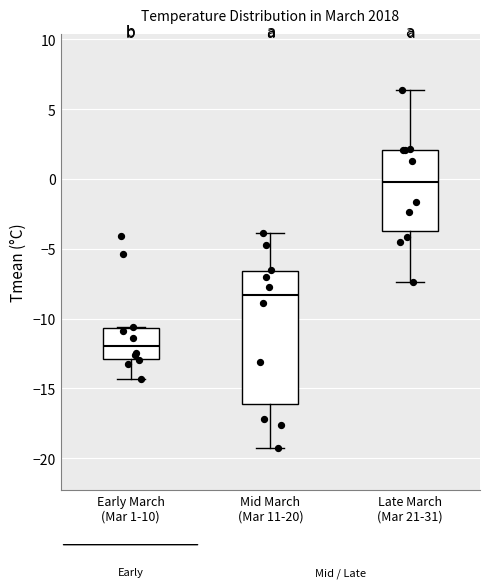

Reading left to right, transcribe this box plot: for each box, give where its median line is, the range the box spans, and where its two whiskers end, as read against the y-axis. The values are not printed on the chart, so give them approximately, as read against the axis.

Early March (Mar 1-10): median -12.0, box -13.0 to -10.5, whiskers -14.5 to -10.5
Mid March (Mar 11-20): median -8.5, box -16.0 to -6.5, whiskers -19.5 to -4.0
Late March (Mar 21-31): median 0.0, box -3.5 to 2.0, whiskers -7.5 to 6.5